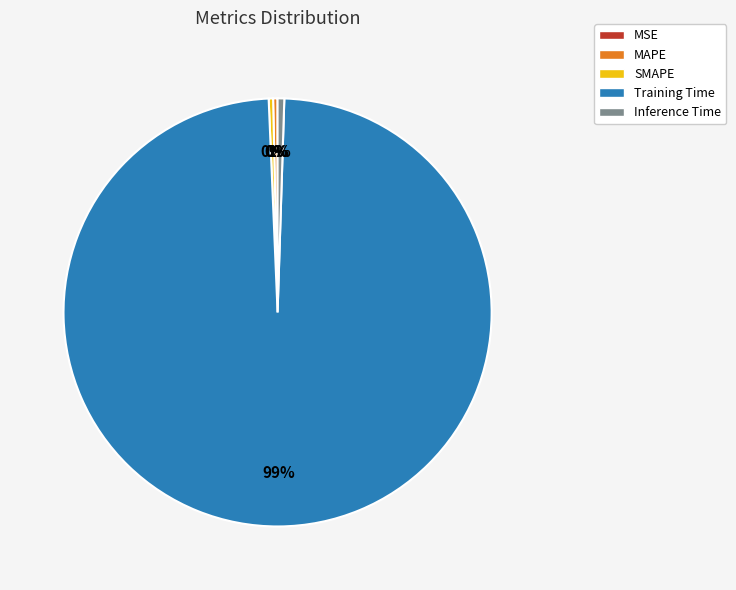

Is there a majority slice in this chart?

Yes